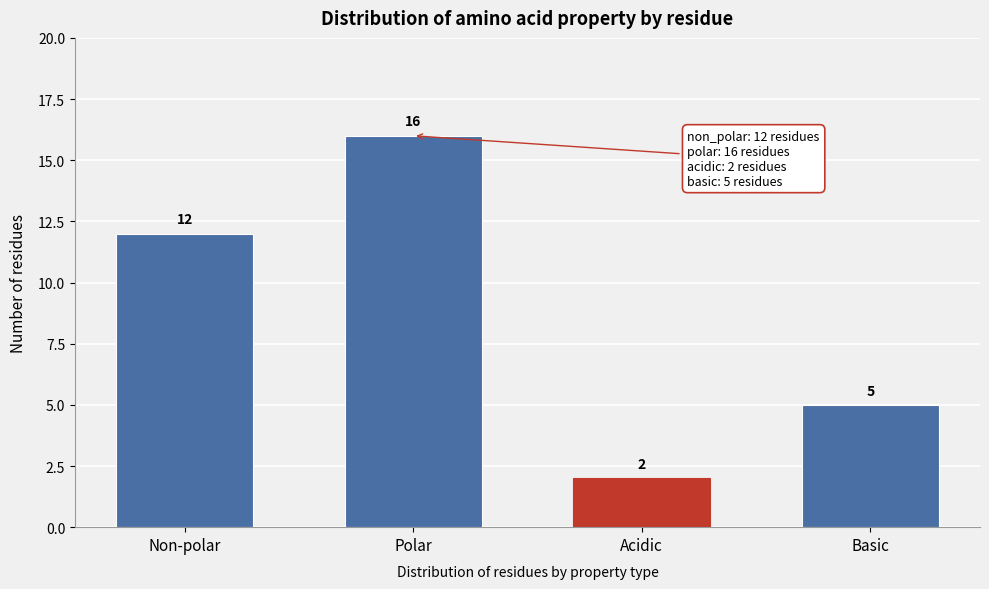

Reading left to right, extract all data points from this chart.

Non-polar=12	Polar=16	Acidic=2	Basic=5